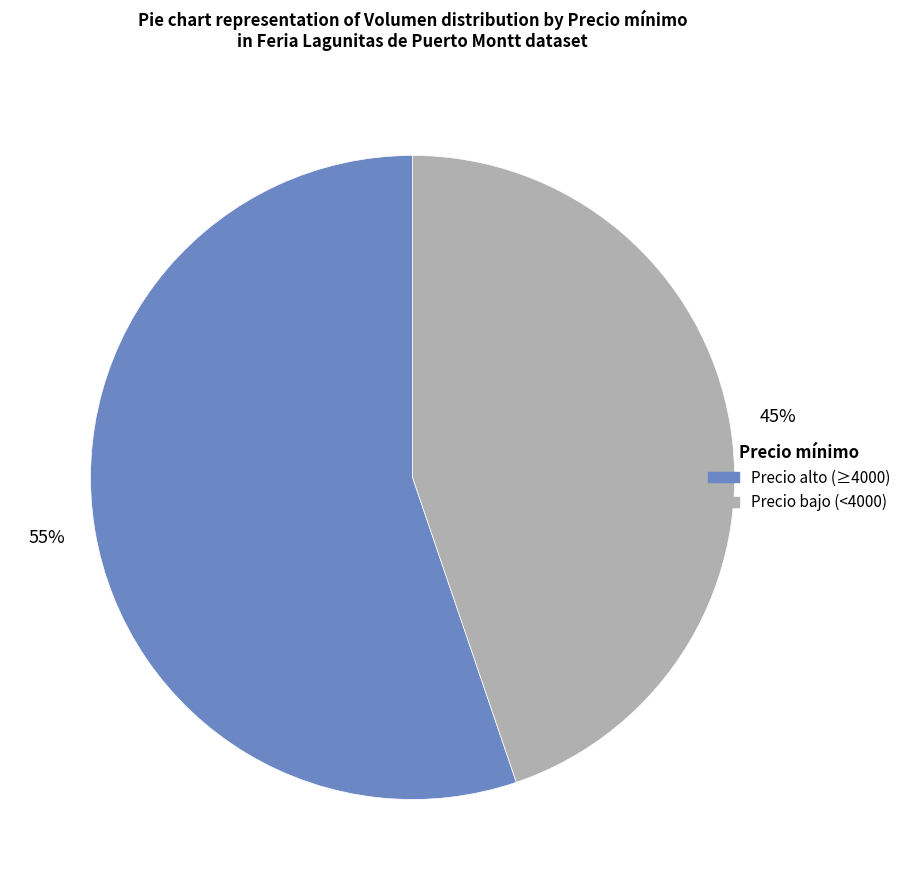

To the nearest percent, what is the difference between the largest and smallest slice percentages?

10%